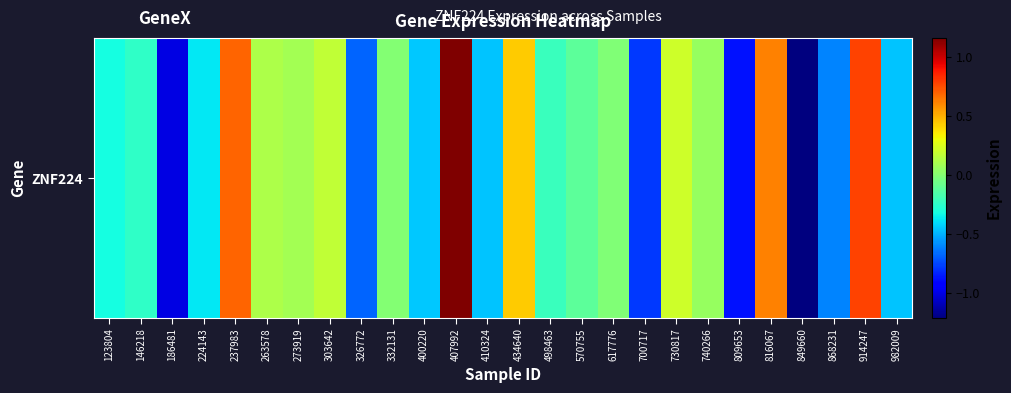

True or false: the data shows 0.1 at 263578.

True